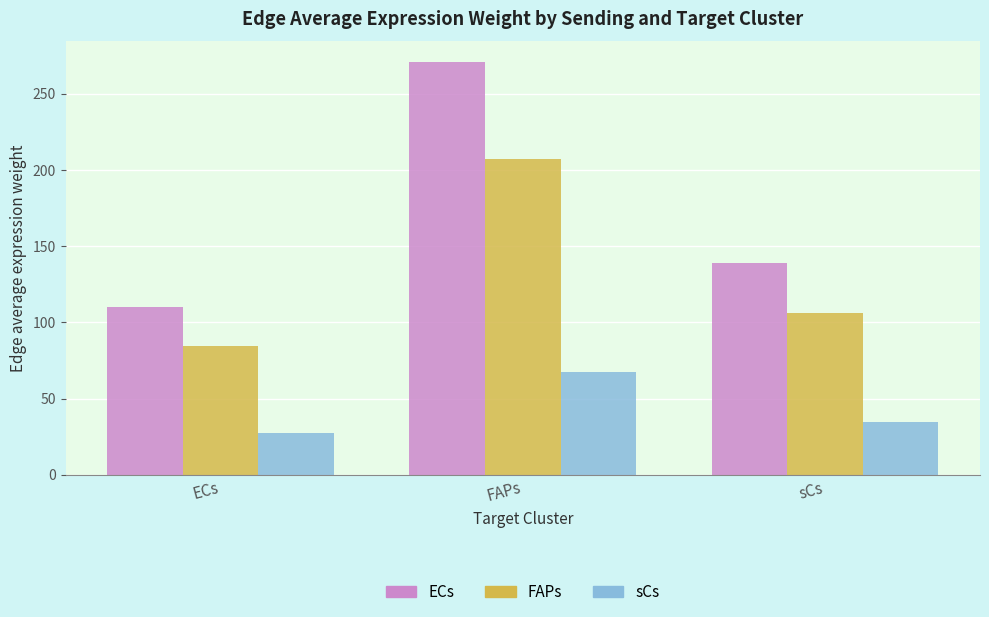

What is the value of the sCs bar at the 2nd from the left?

67.4